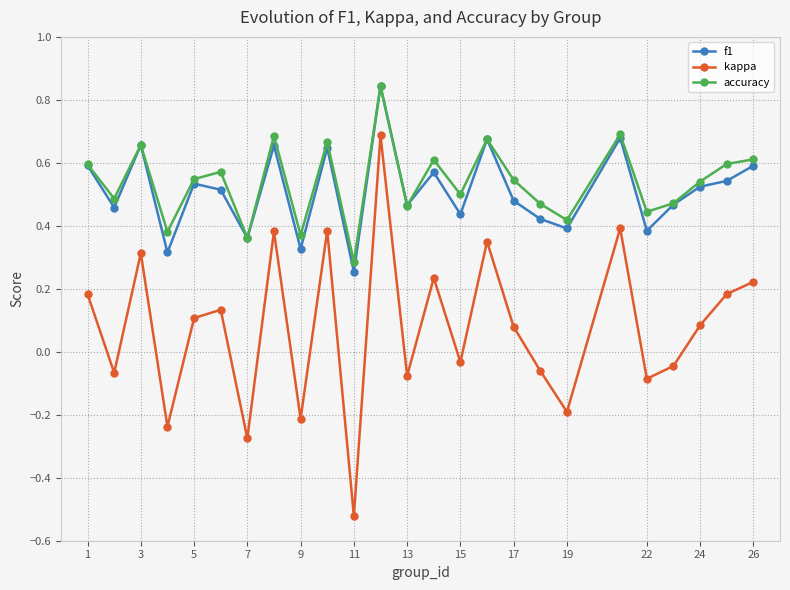

Which series has the widest spread of values?

kappa